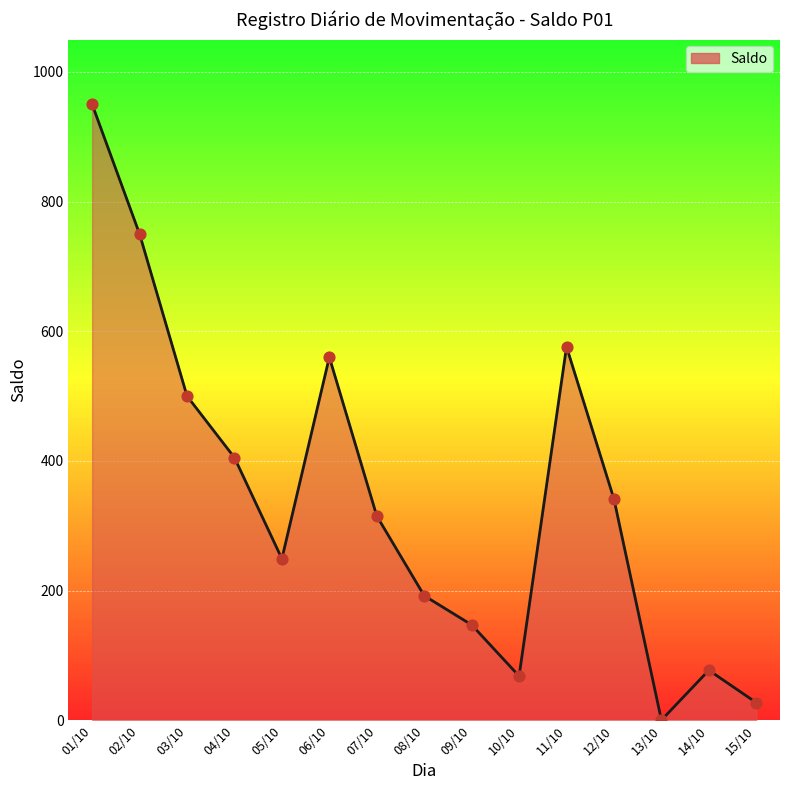

What is the change in value from 03/10 to 09/10?

-353